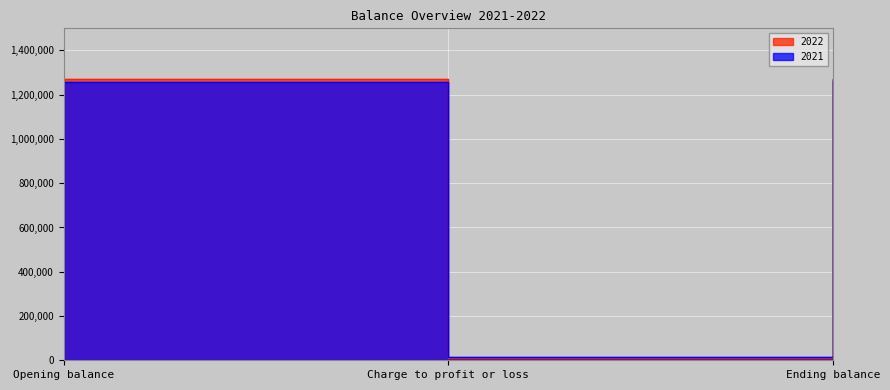

How many data points does each series have?

3